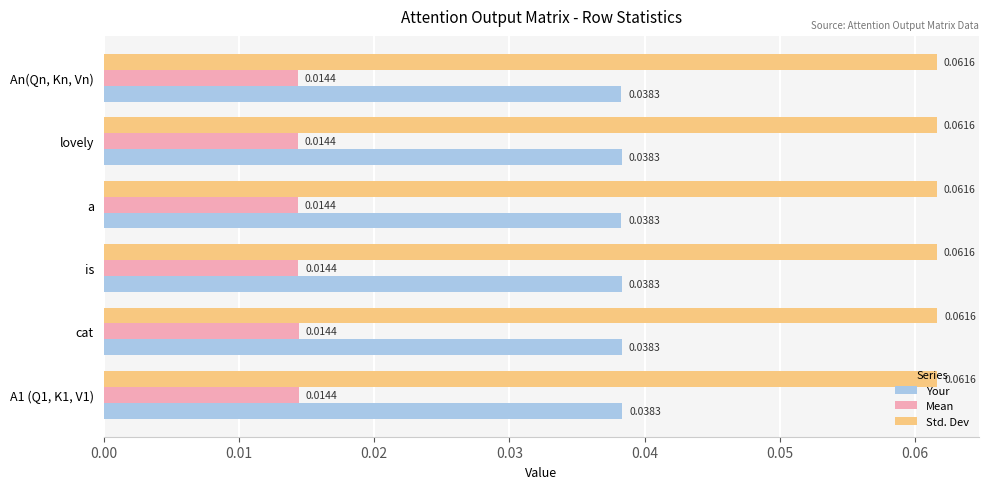

Rank the series by their maximum value, from highest to lowest.

Std. Dev, Your, Mean